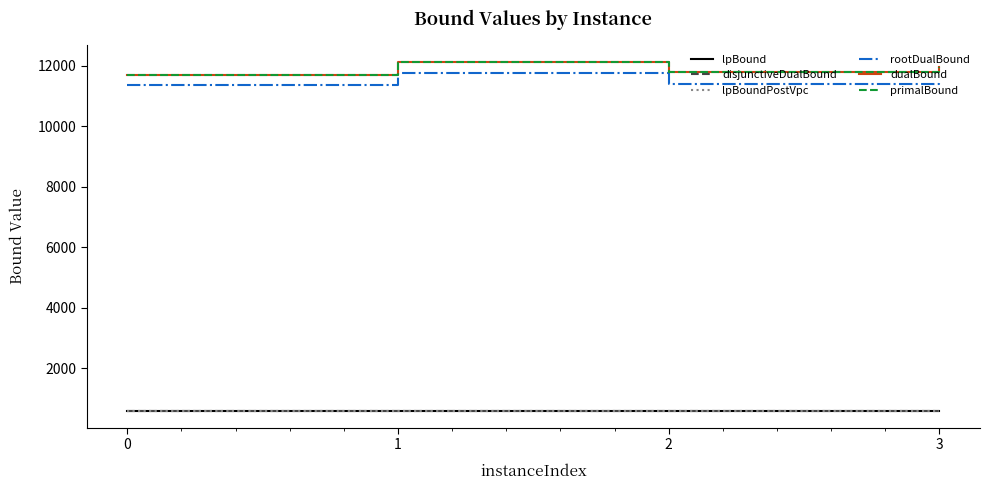

What is the minimum value shown in the chart?

607.1